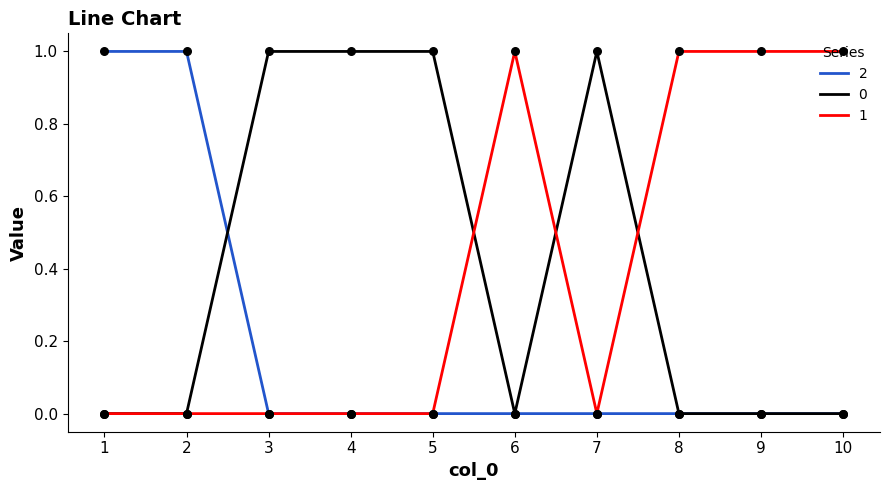

What is the total value across all series at 1?

1